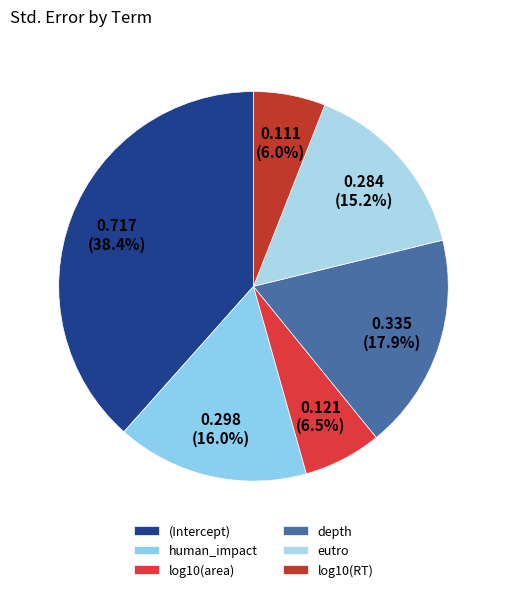

Does any single category account for the majority?

No